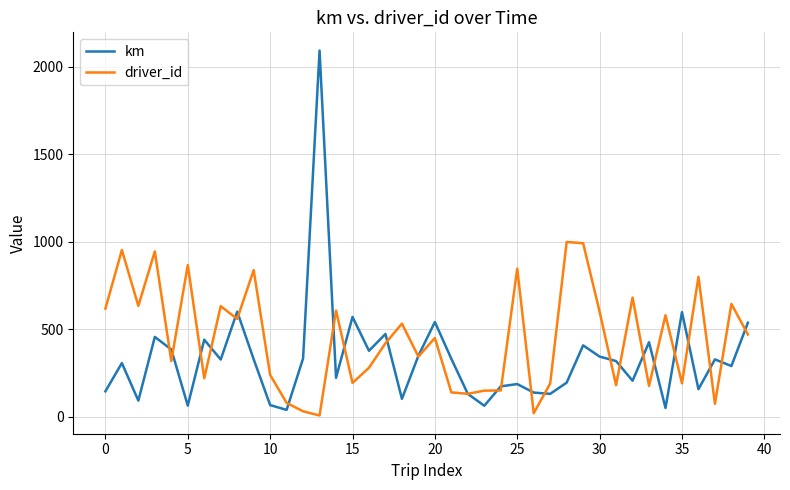

How many lines are shown in the chart?

2